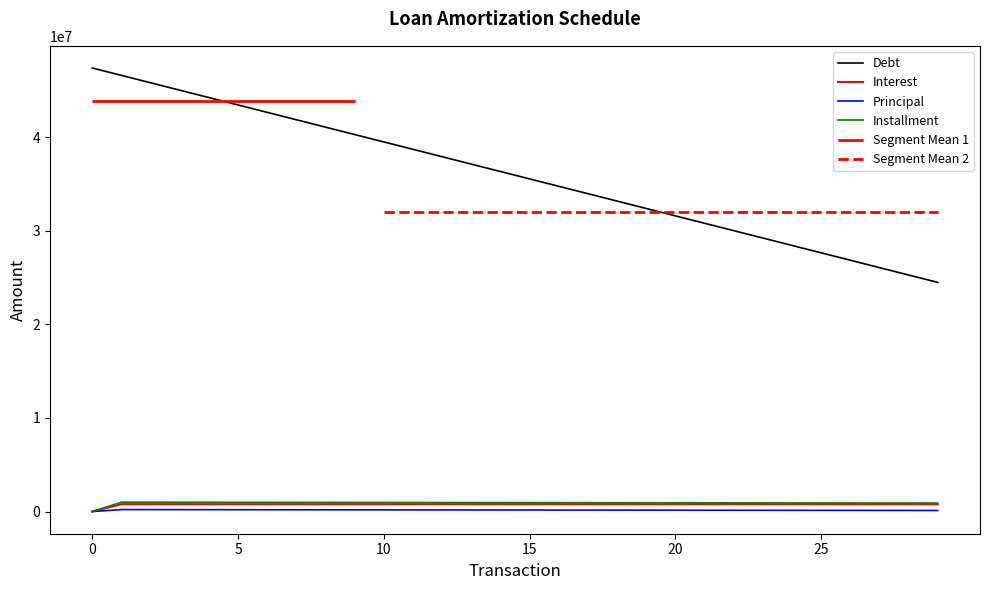

How many data points in Principal are less than 161323?

15